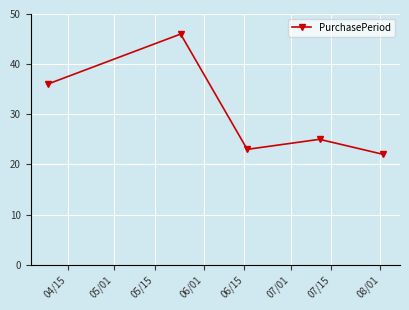

Reading left to right, extract all data points from this chart.

36	46	23	25	22